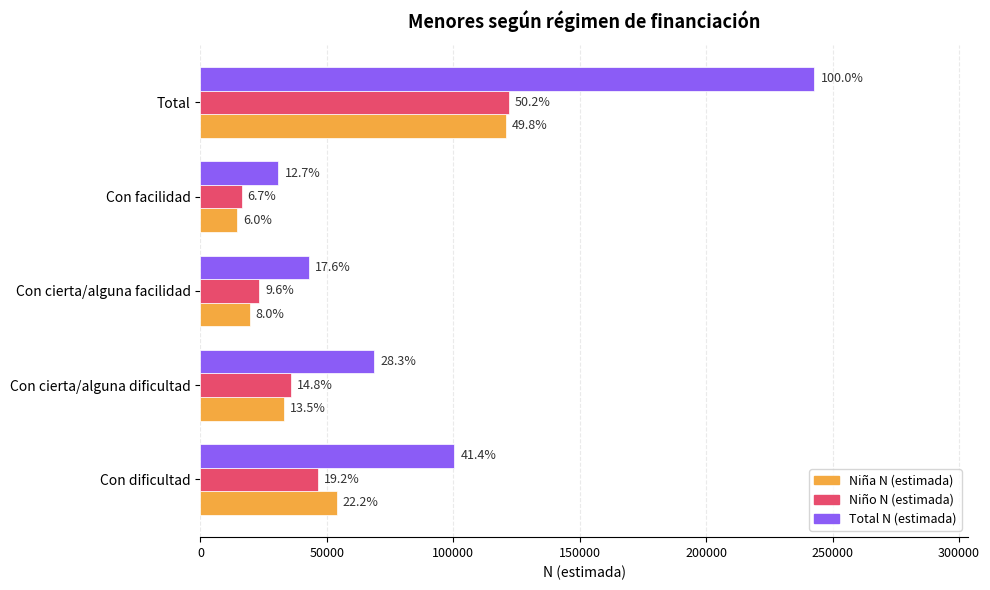

What are all the series names shown in the legend?

Niña N (estimada), Niño N (estimada), Total N (estimada)